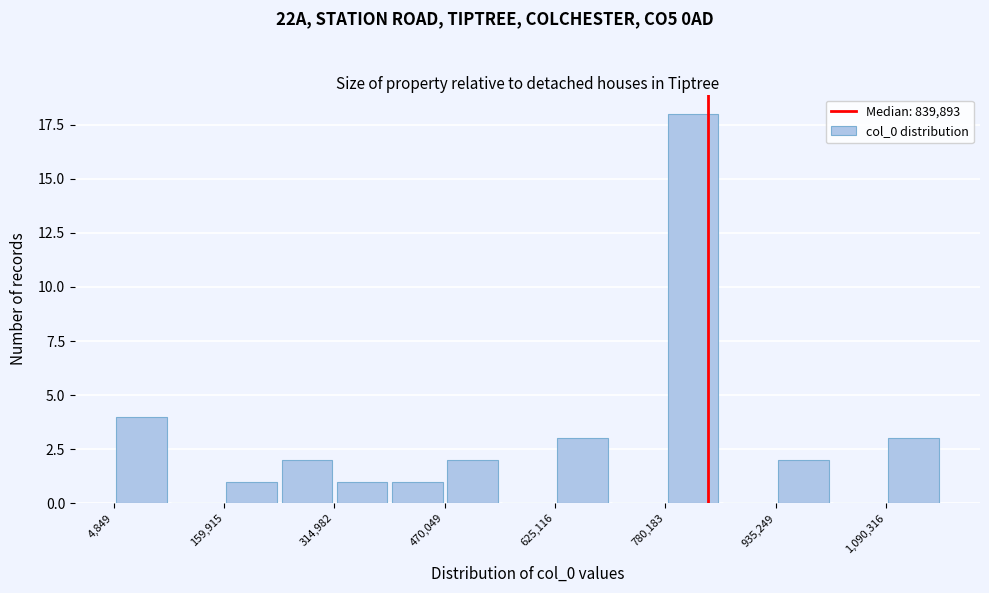

Read against the x-axis, roughly where is the centre of the tallest bar?

820000